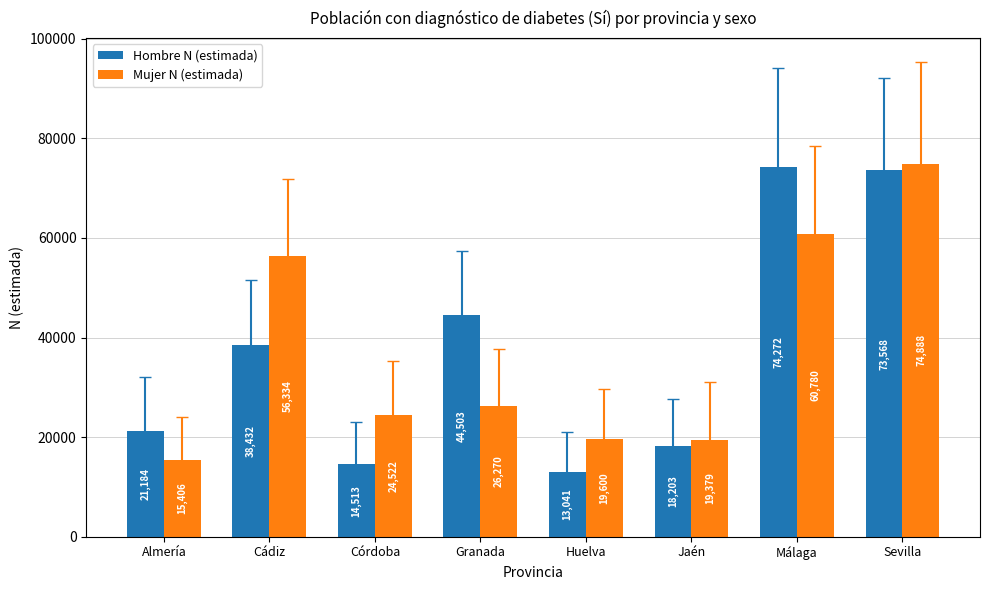

What is the label of the 3rd bar from the right?

Jaén